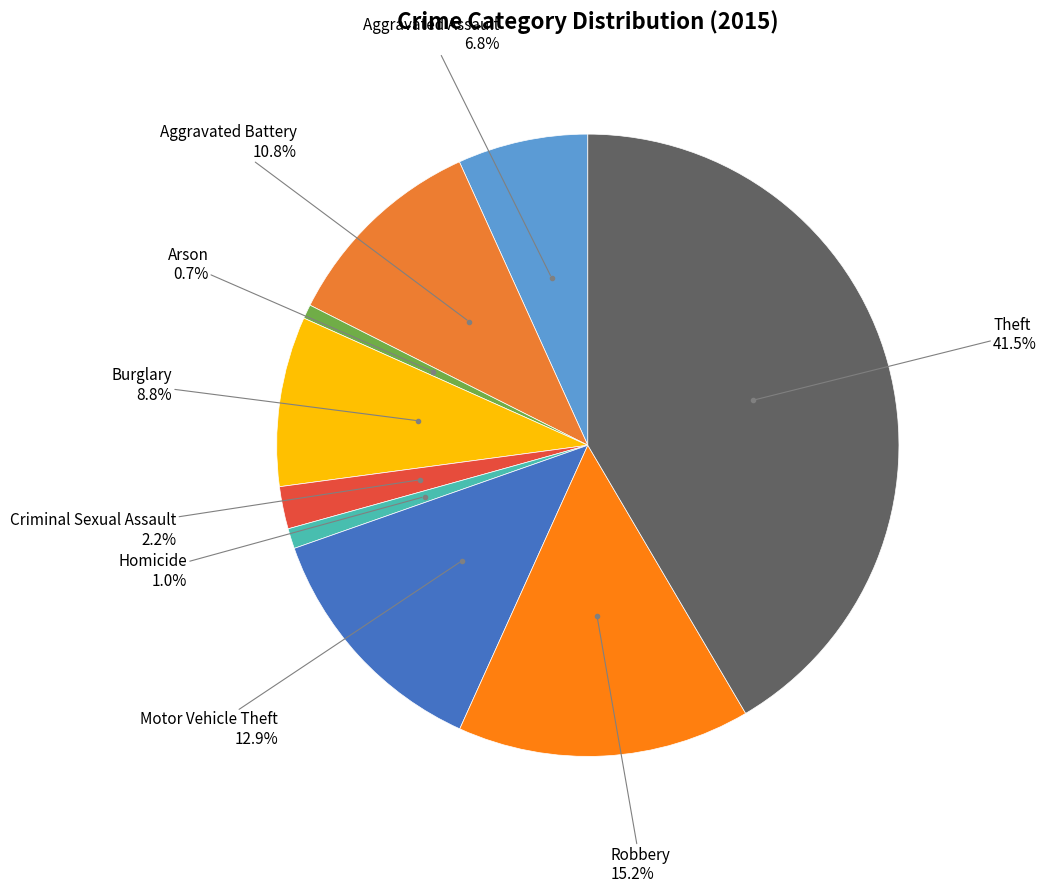

What is the largest slice in the pie chart?

Theft